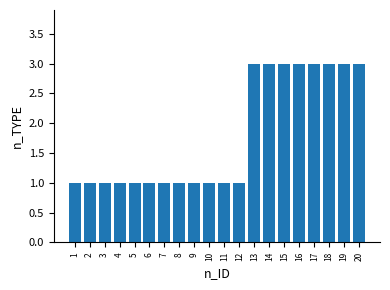

What is the value of the 5th bar from the left?

1